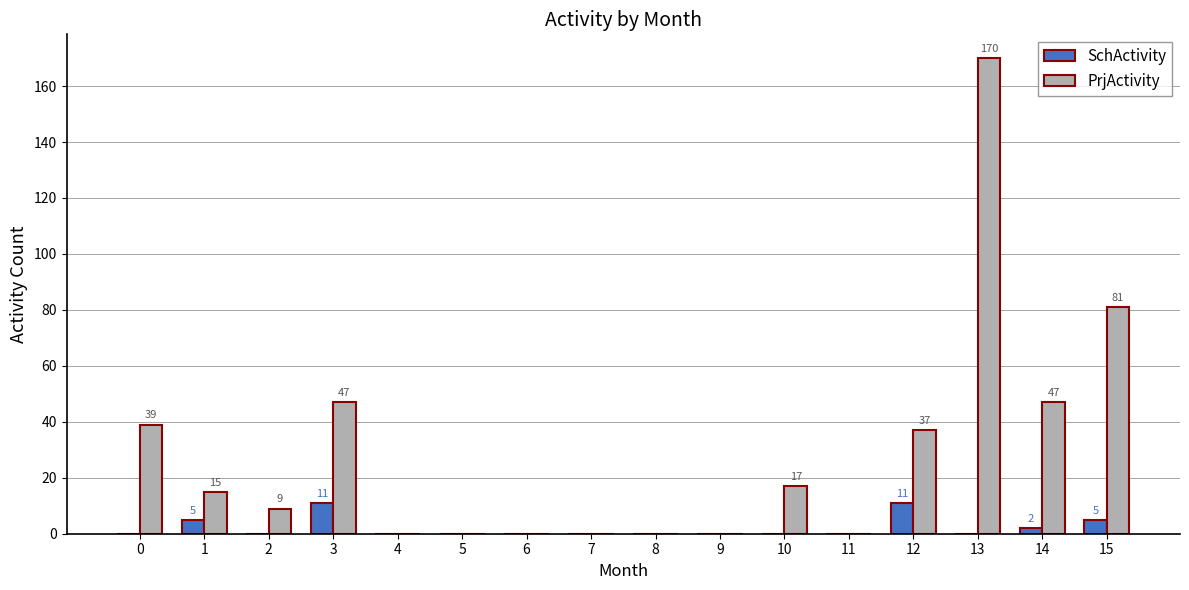

What is the highest value of the PrjActivity series?

170